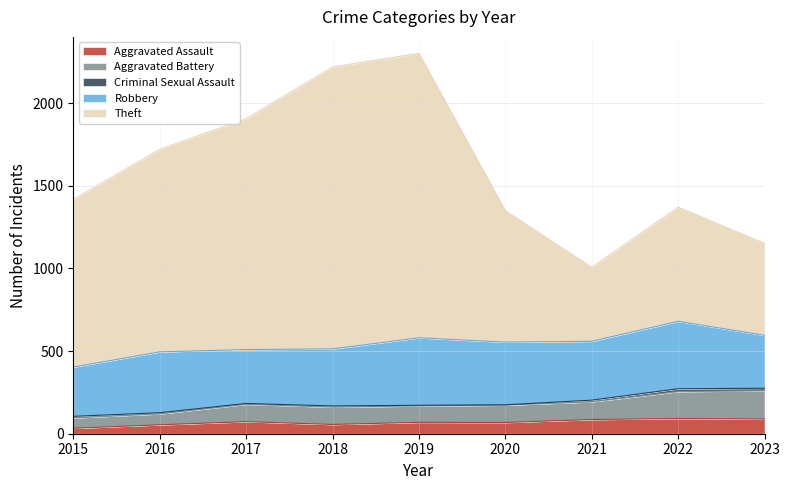

What is the spread (max minus min) of values at 2018?

2162